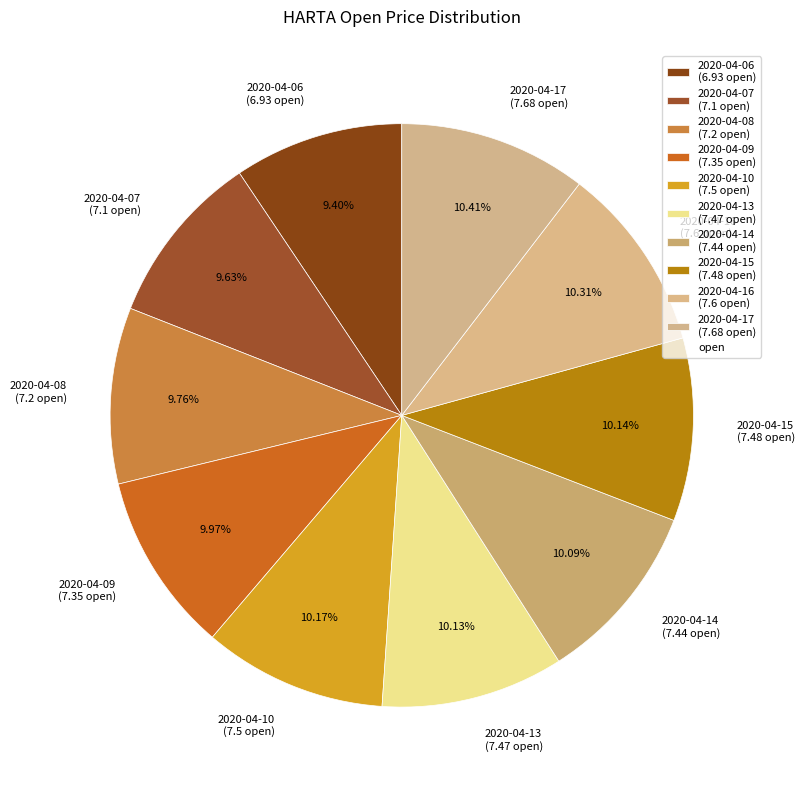

Count the number of slices in the pie.

10